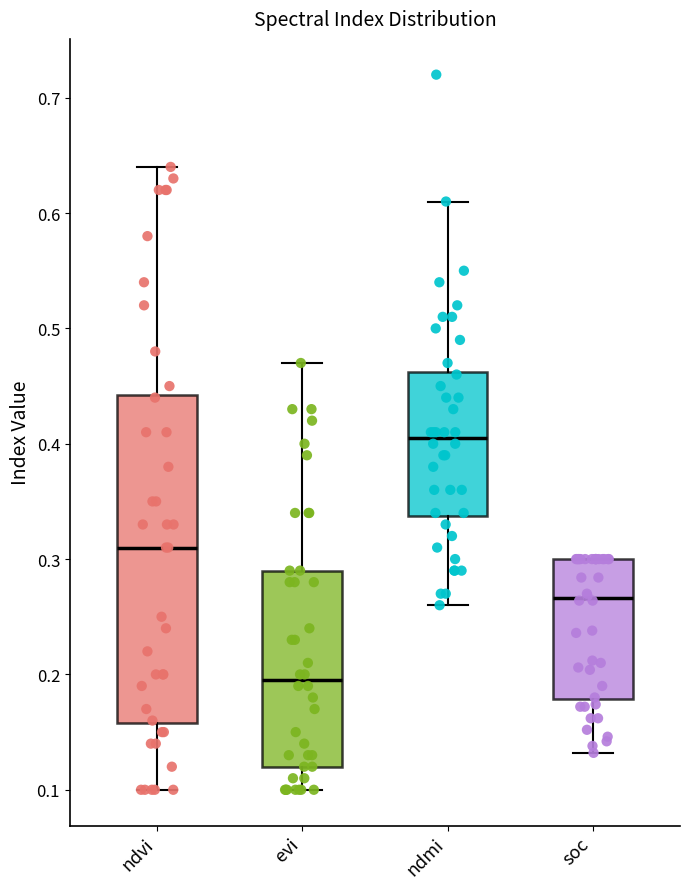

Where does the upper whisker of the box for ndvi end on the y-axis? The values are not printed on the chart, so give them approximately, as read against the axis.

0.64